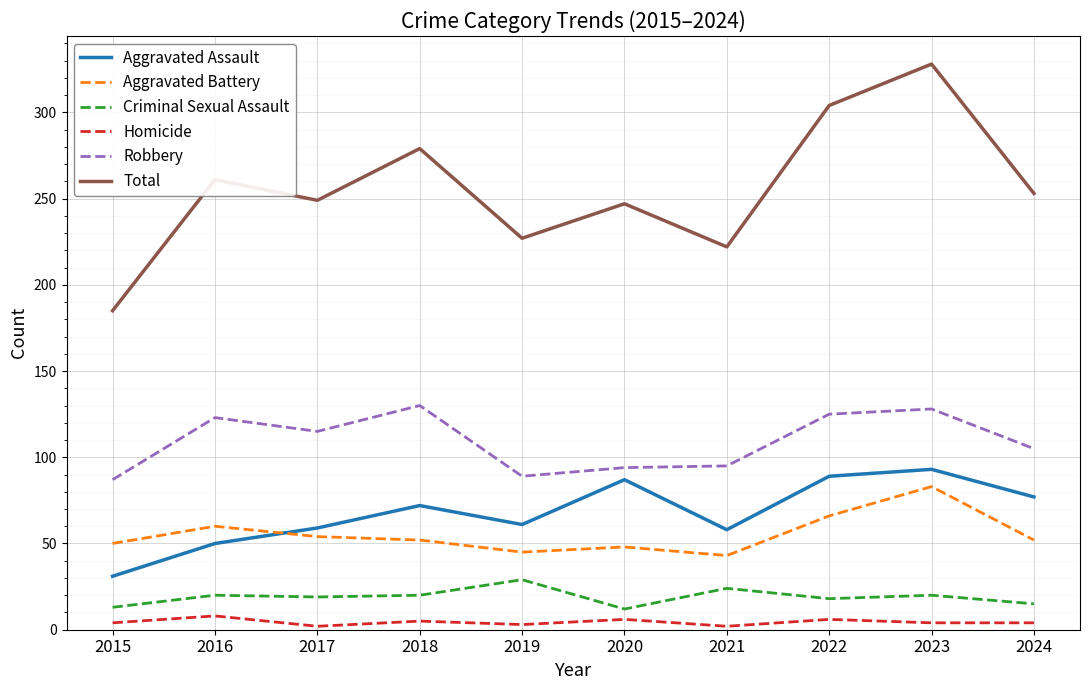

The value of Total at 2022 is 304. True or false?

True